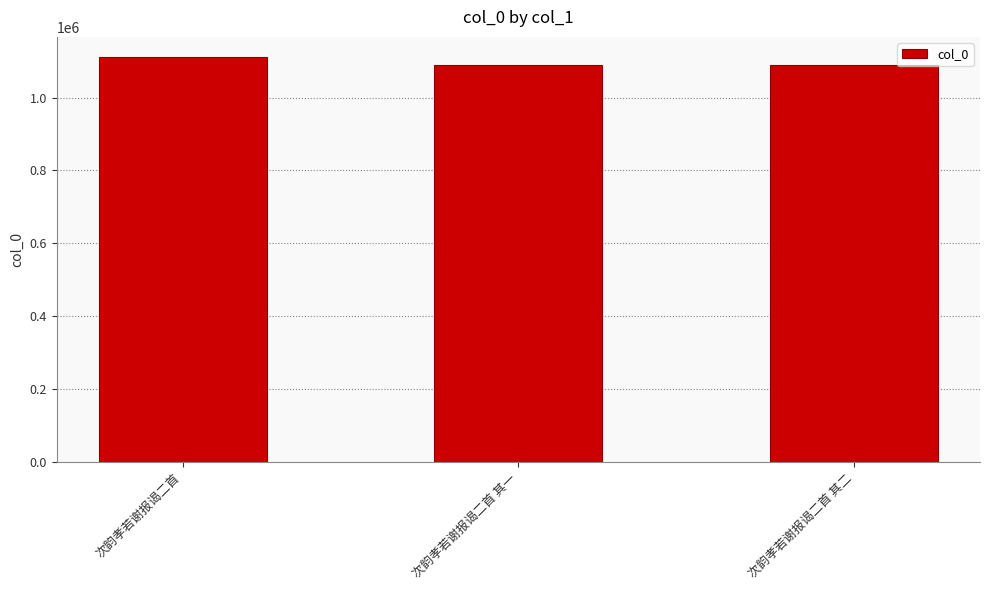

What is the sum of all values?

3290616